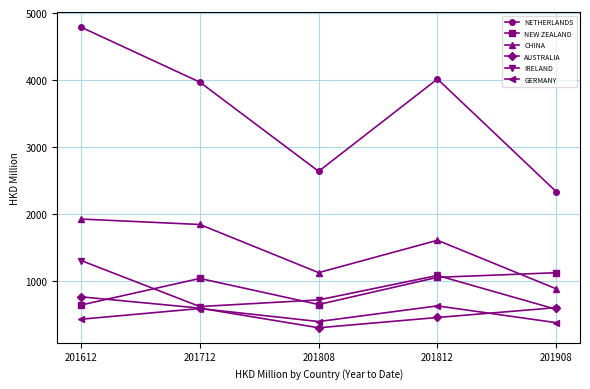

Which series has the largest total across all categories?

NETHERLANDS